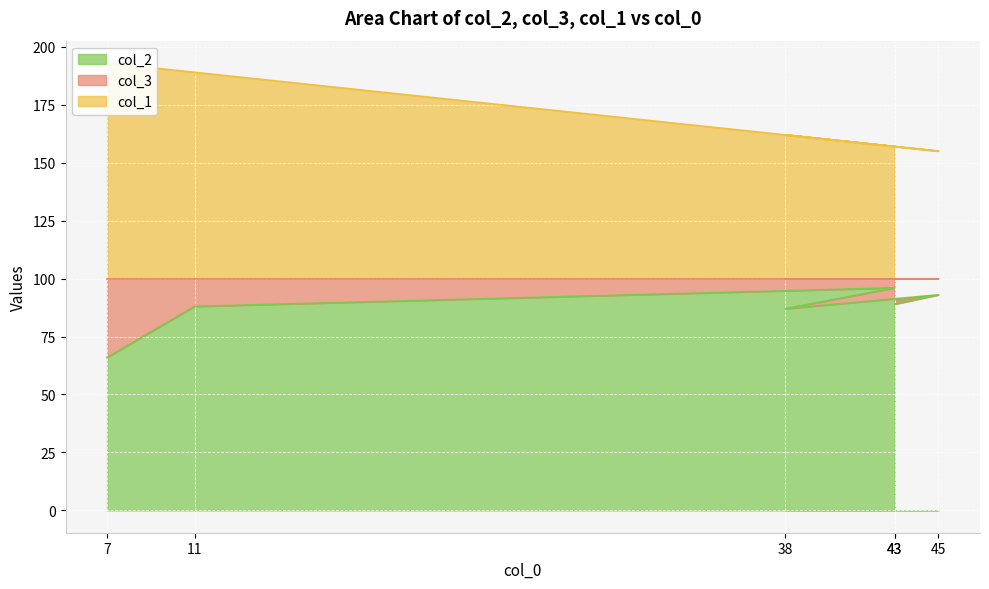

What is the average value of the col_2 series?

86